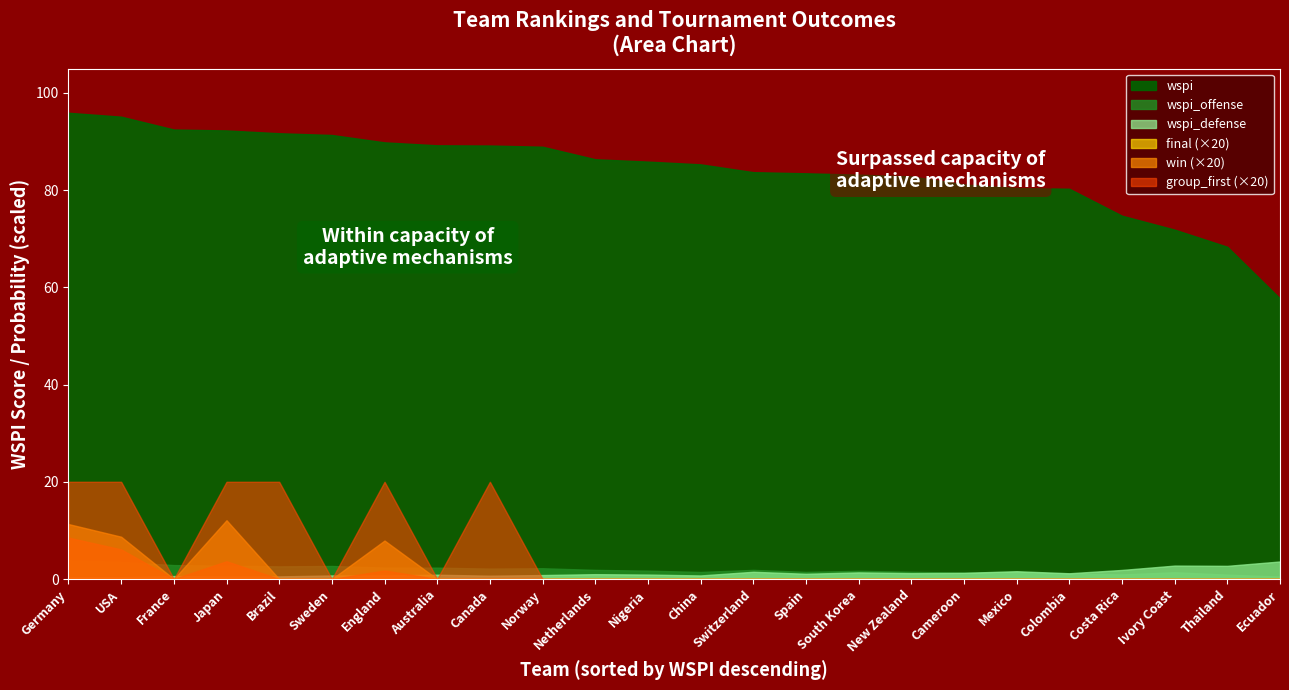

True or false: group_first and final cross at least once.

False